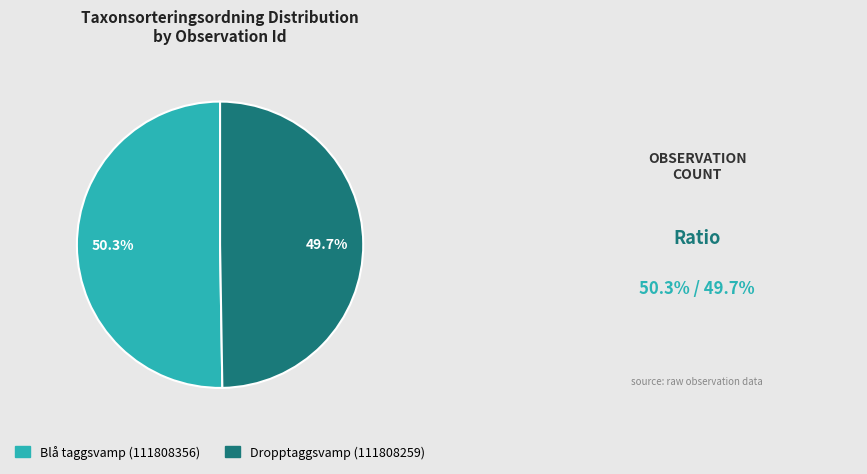

Which slice is the largest?

Blå taggsvamp (111808356)